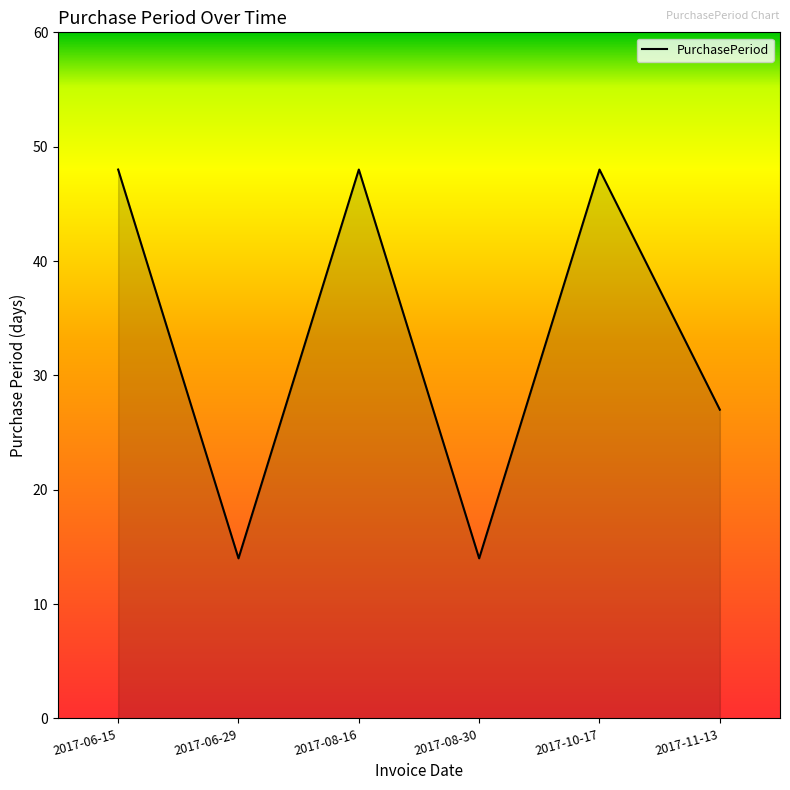

What is the minimum value shown in the chart?

14